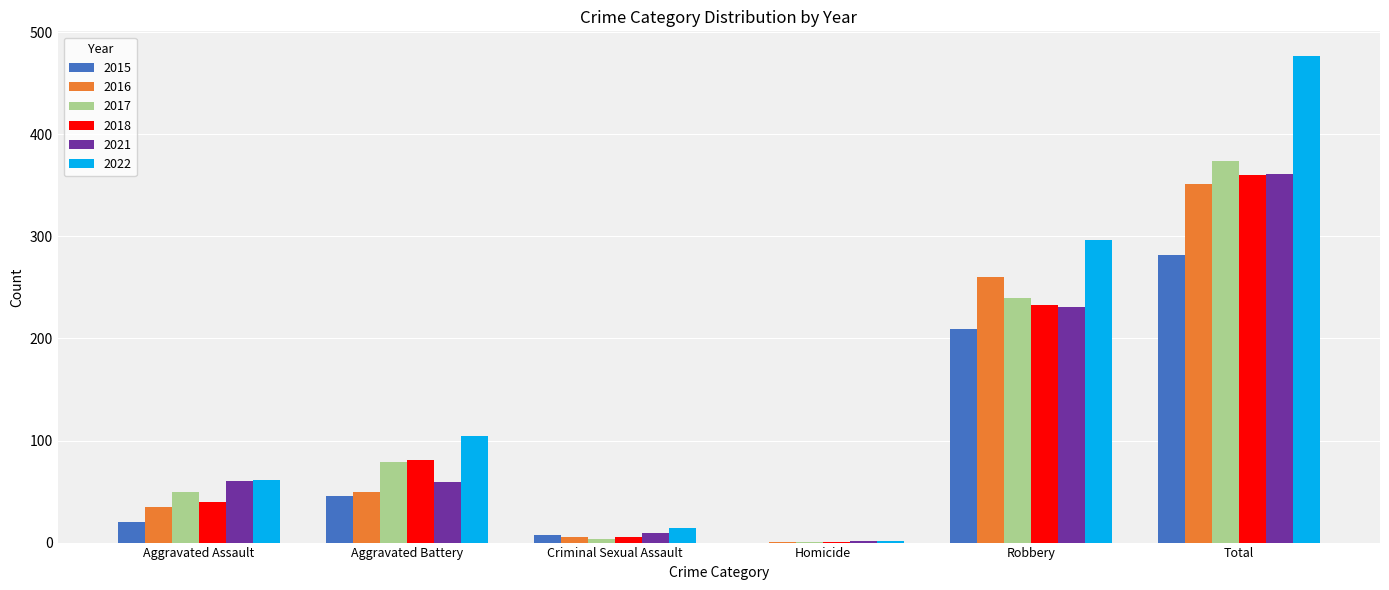

Is the value of 2022 at Robbery greater than the value of 2021 at Homicide?

Yes